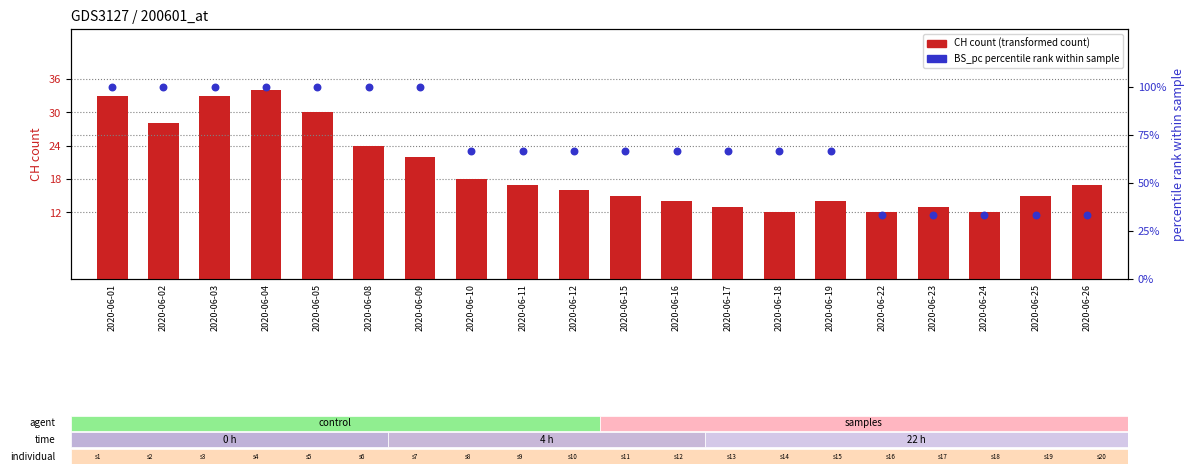

At how many categories does at least one series exceed 38?

15